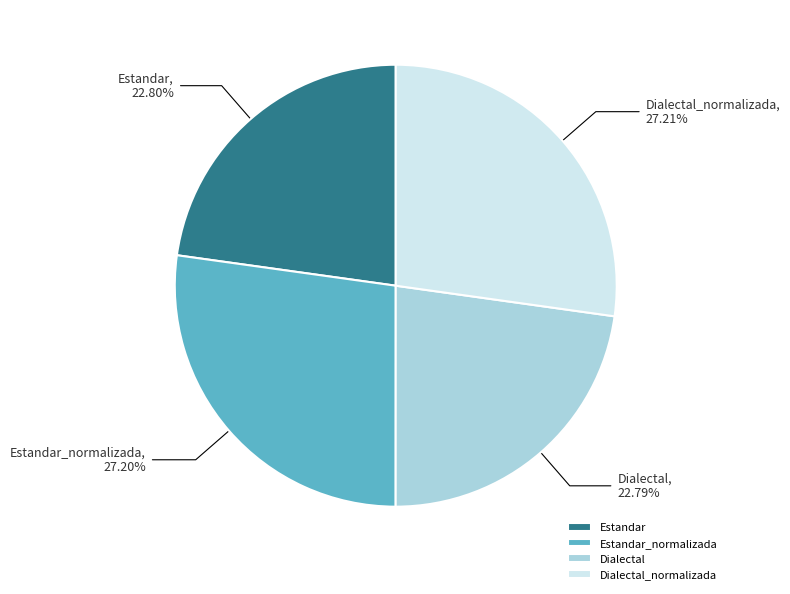

To the nearest percent, what portion does Estandar represent?

23%